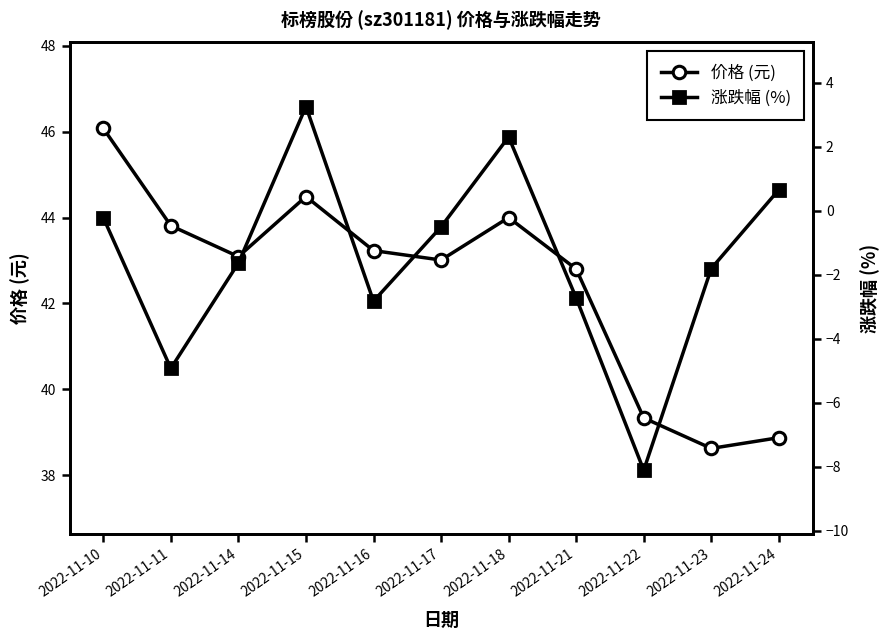

At 2022-11-16, list the series in order from largest to smallest.

价格 (元), 涨跌幅 (%)